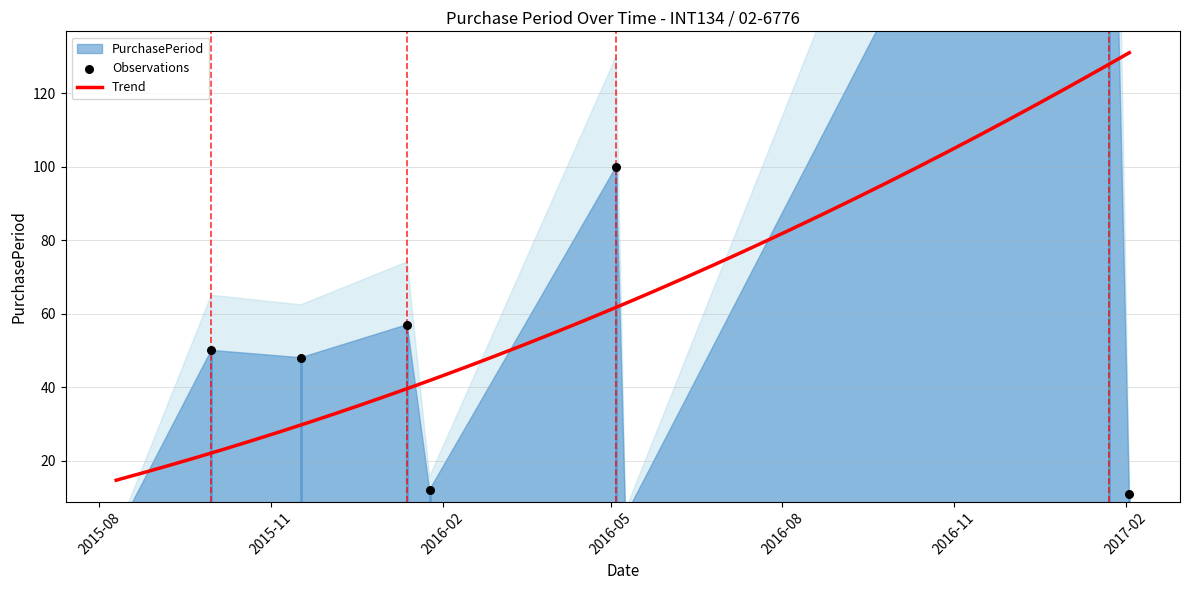

Which has a higher value, 2016-01-25 or 2015-11-17?

2015-11-17